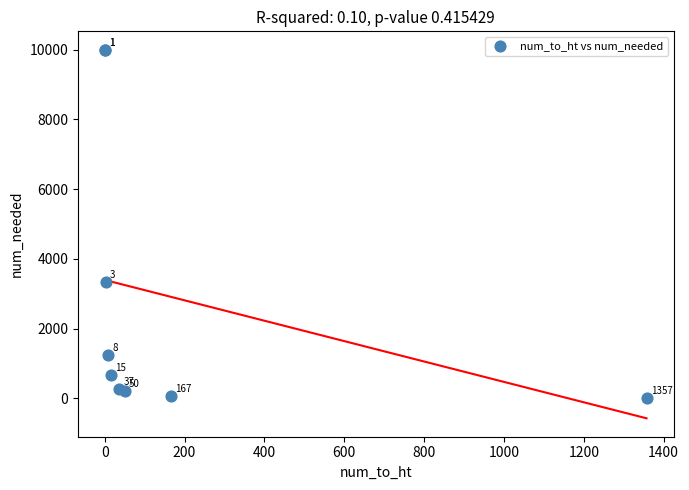

What Y value in the scatter plot is closest to 5003?

3333.3